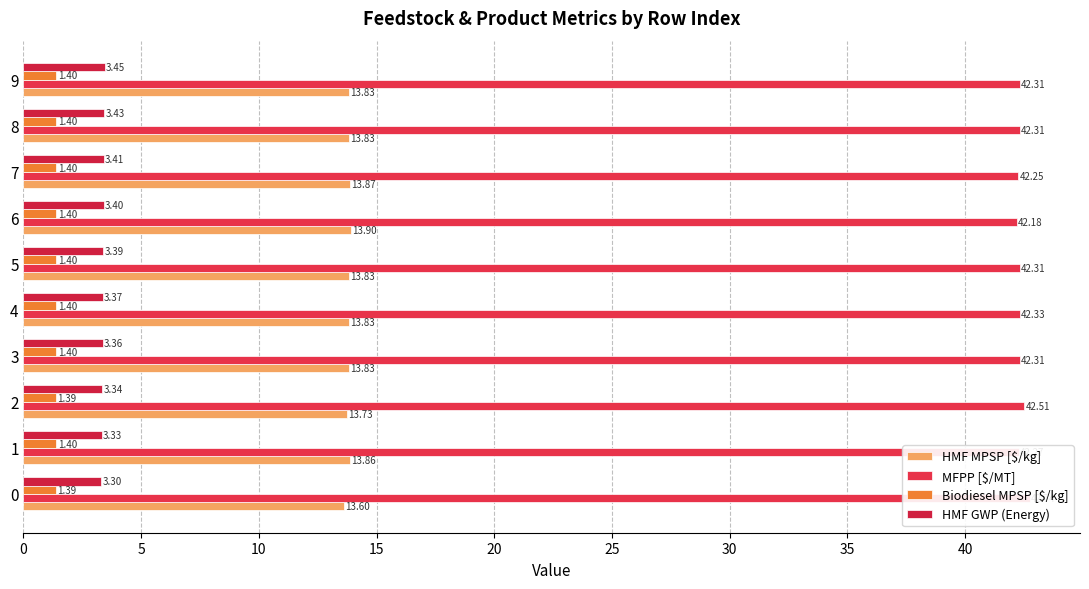

Reading left to right, list all the values displayed in this chart.

HMF MPSP [$/kg]: 0=13.6	5=13.9	10=13.7	15=13.8	20=13.8	25=13.8	30=13.9	35=13.9	40=13.8	45=13.8
MFPP [$/MT]: 0=42.7	5=42.3	10=42.5	15=42.3	20=42.3	25=42.3	30=42.2	35=42.2	40=42.3	45=42.3
Biodiesel MPSP [$/kg]: 0=1.4	5=1.4	10=1.4	15=1.4	20=1.4	25=1.4	30=1.4	35=1.4	40=1.4	45=1.4
HMF GWP (Energy): 0=3.3	5=3.3	10=3.3	15=3.4	20=3.4	25=3.4	30=3.4	35=3.4	40=3.4	45=3.5